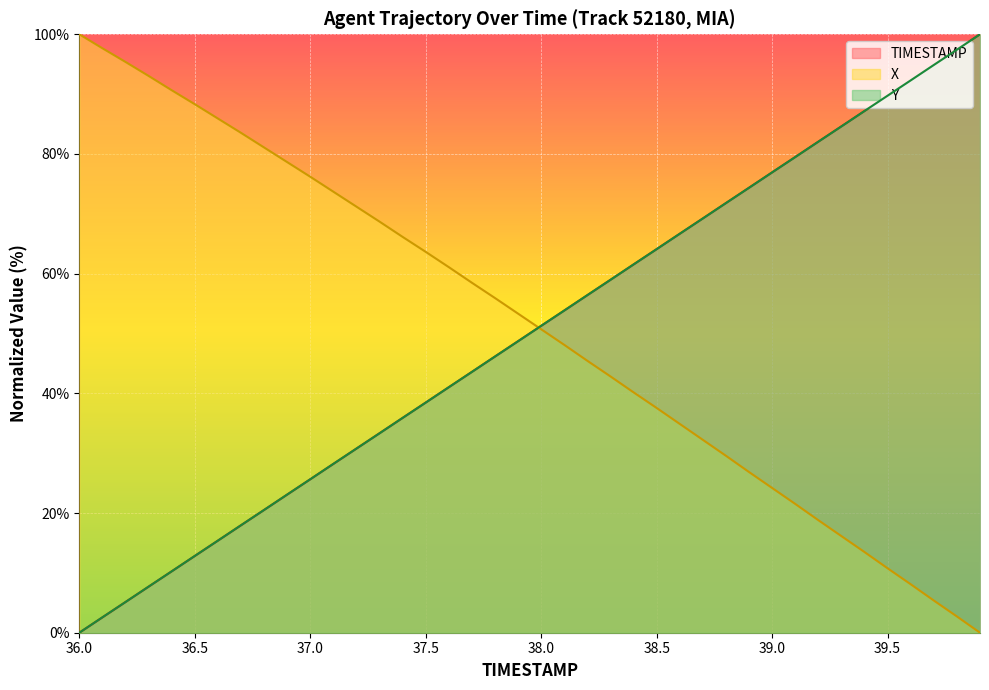

True or false: TIMESTAMP has more than 2 points higher than both neighbors.

False